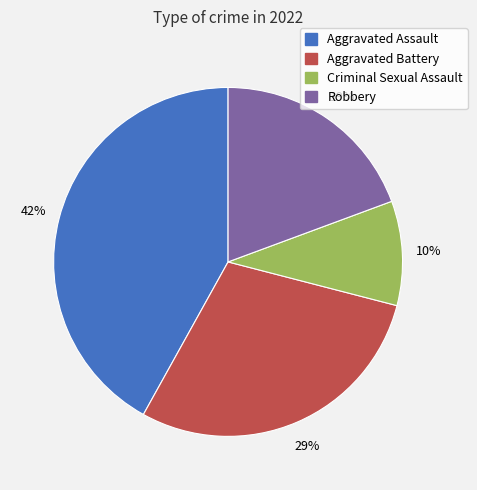

What percentage is the Aggravated Battery slice, to the nearest percent?

29%